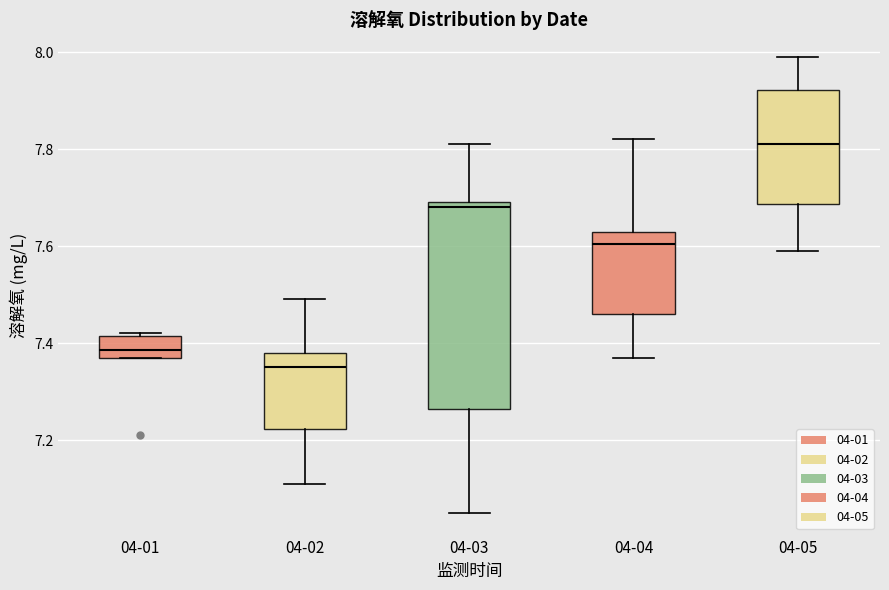

Which box has the highest median line?

04-05